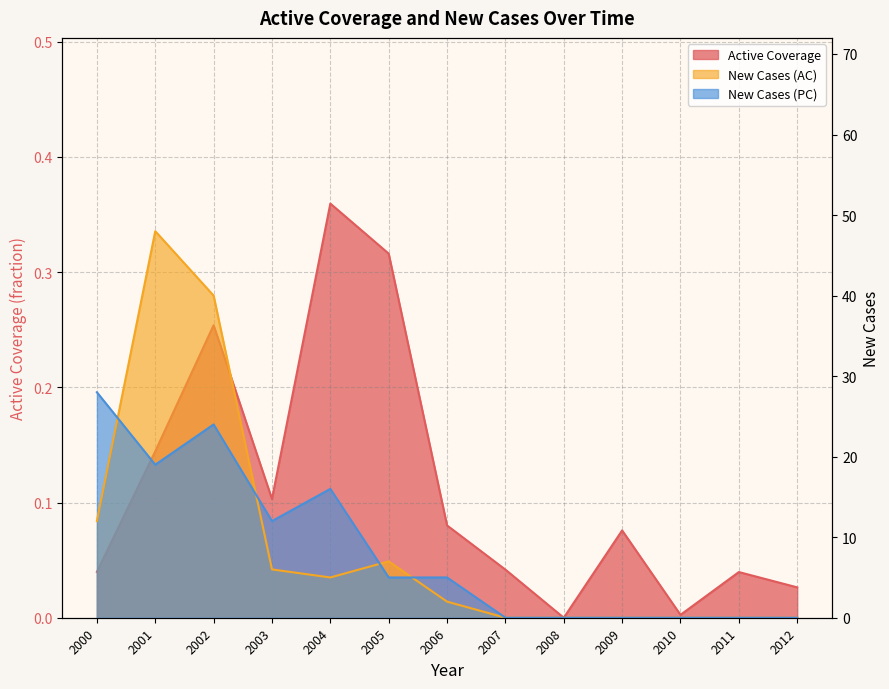

Is it true that Active Coverage equals 0.1 at 2009?

False